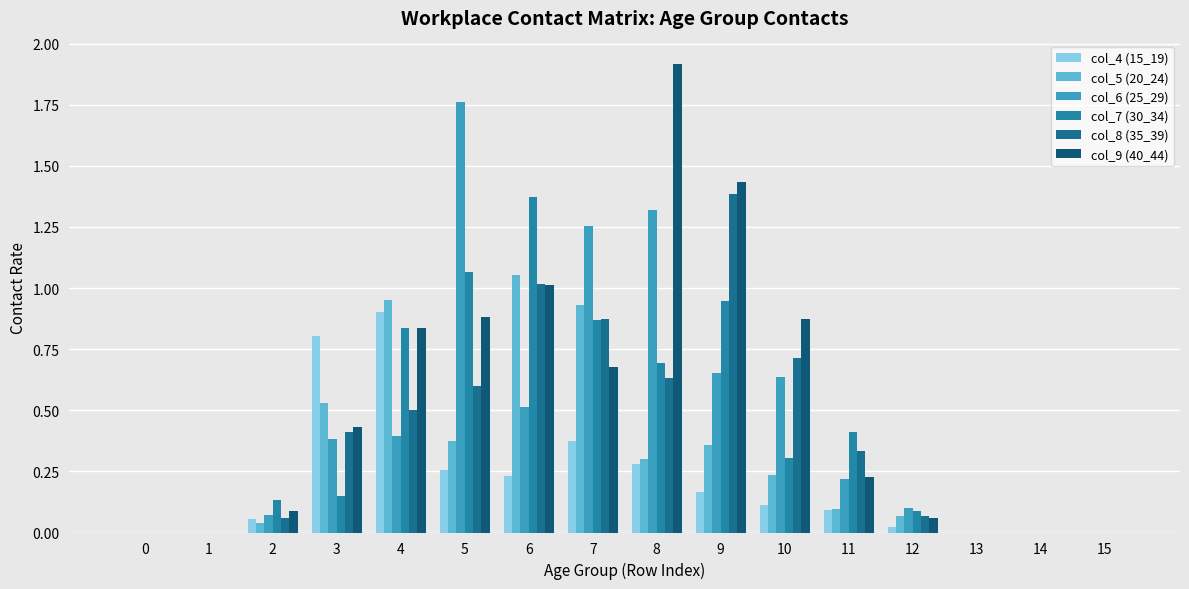

What is the greatest value displayed?

1.9